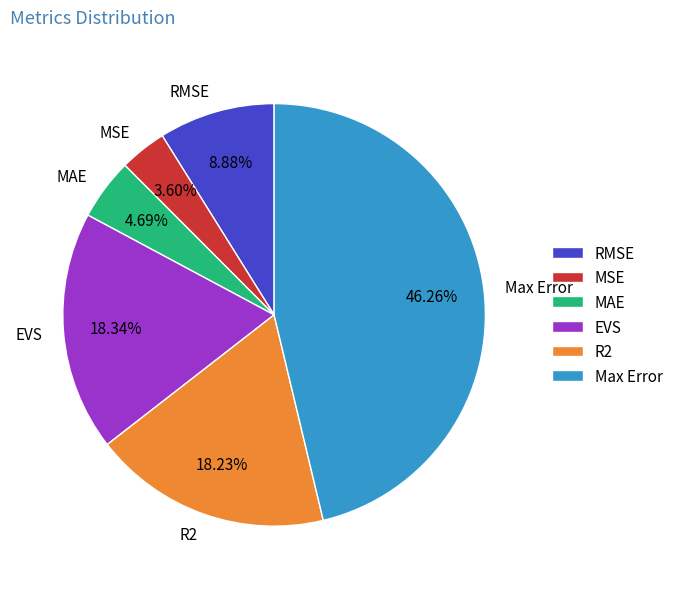

Which category has the smallest portion of the pie?

MSE